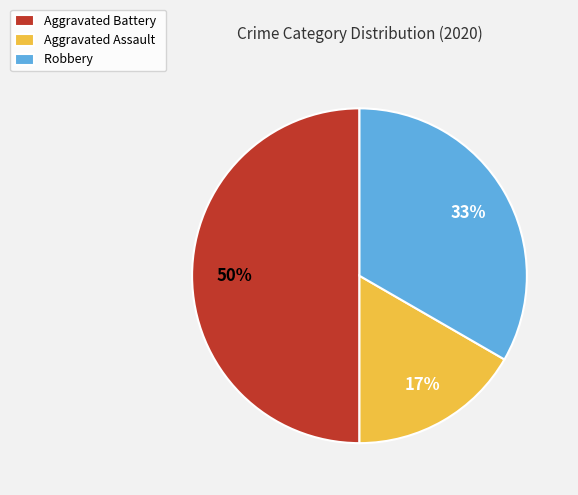

Rank the categories by value from lowest to highest.

Aggravated Assault, Robbery, Aggravated Battery